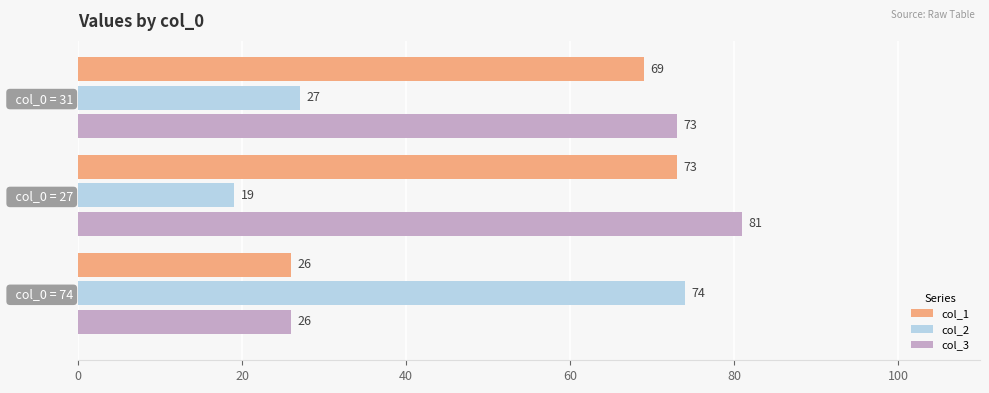

How many values in the col_1 series are below 69?

1